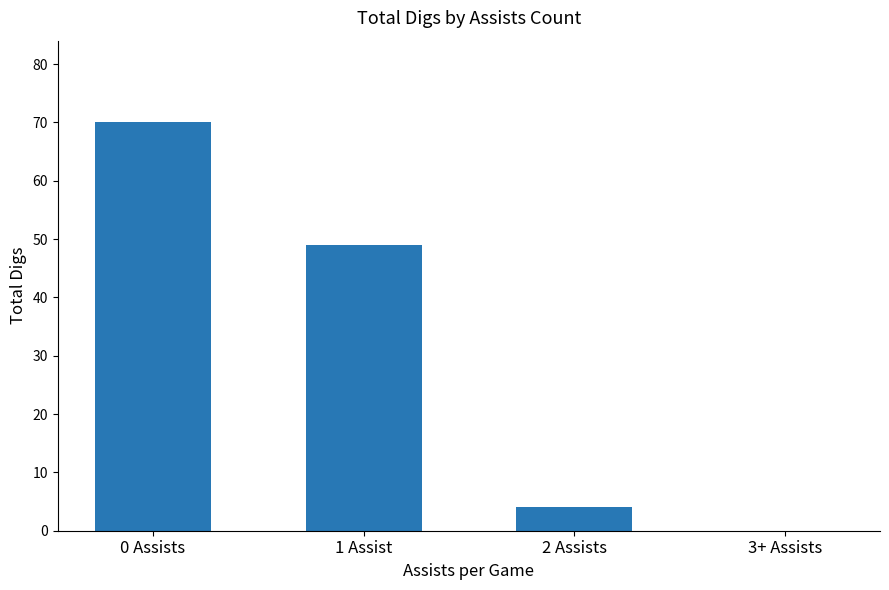

How many values are above zero?

3